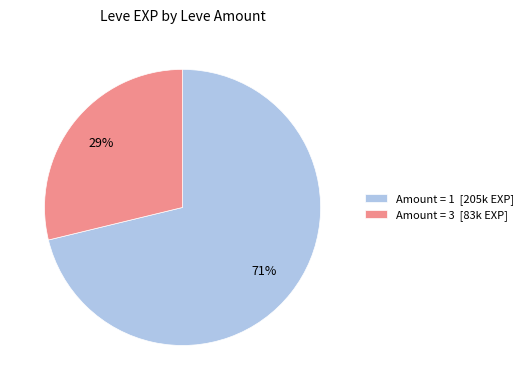

Approximately how many times larger is the value at Amount = 3 [83k EXP] compared to Amount = 1 [205k EXP]?

0.4